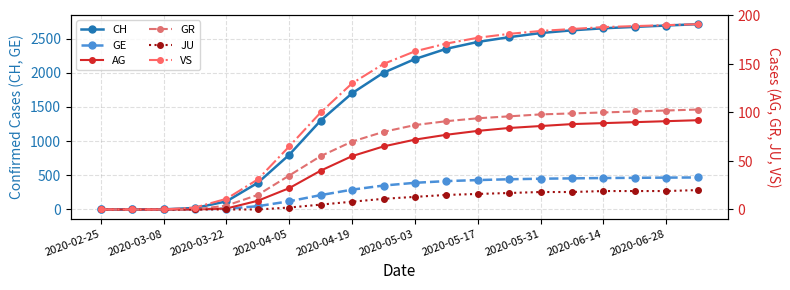

List the series in order of their peak value, lowest first.

JU, AG, GR, VS, GE, CH